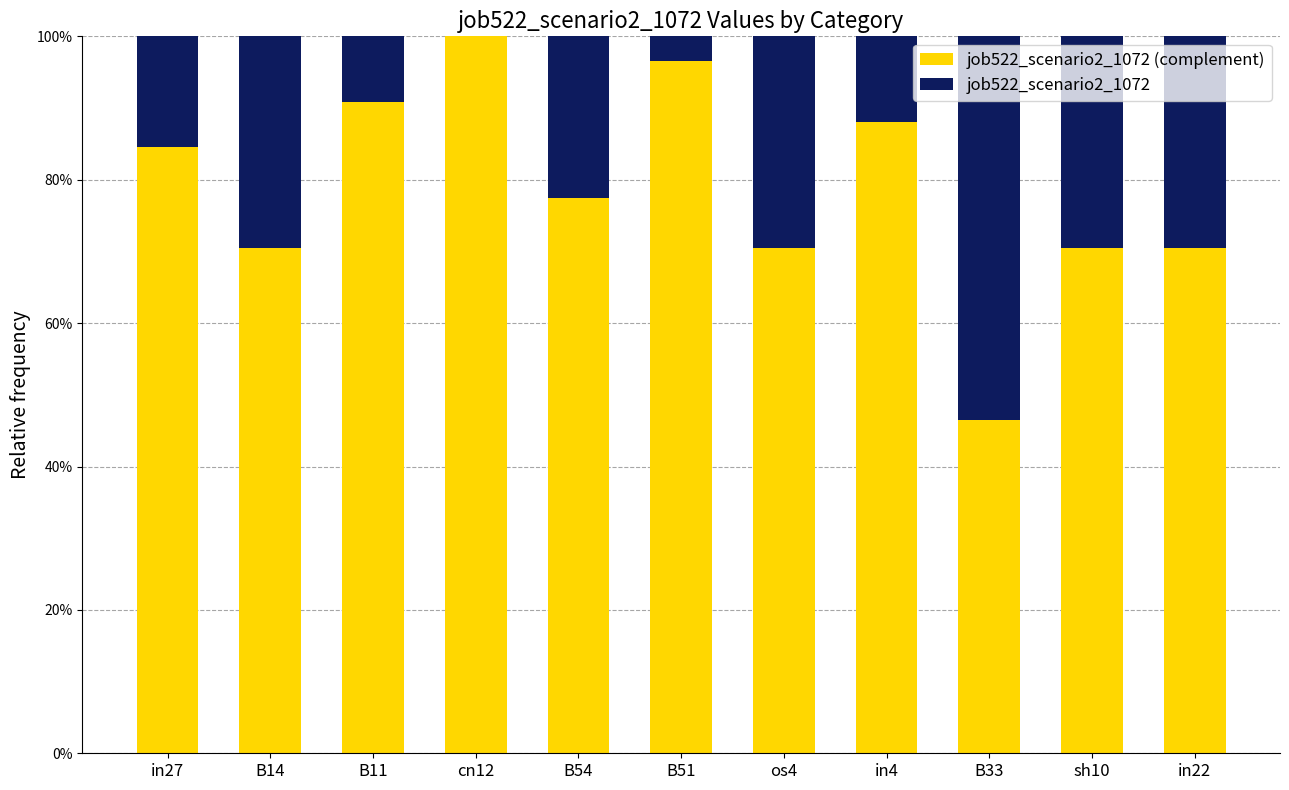

What are all the series names shown in the legend?

job522_scenario2_1072 (complement), job522_scenario2_1072